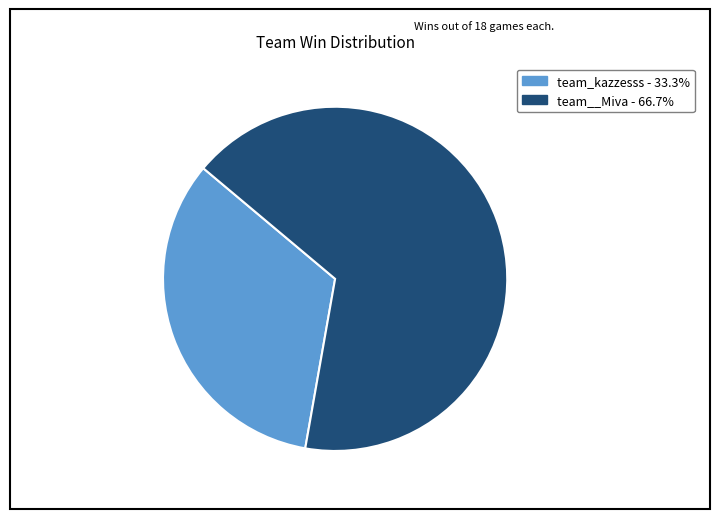

Combined, do team__Miva - 66.7% and team_kazzesss - 33.3% account for over 50%?

Yes